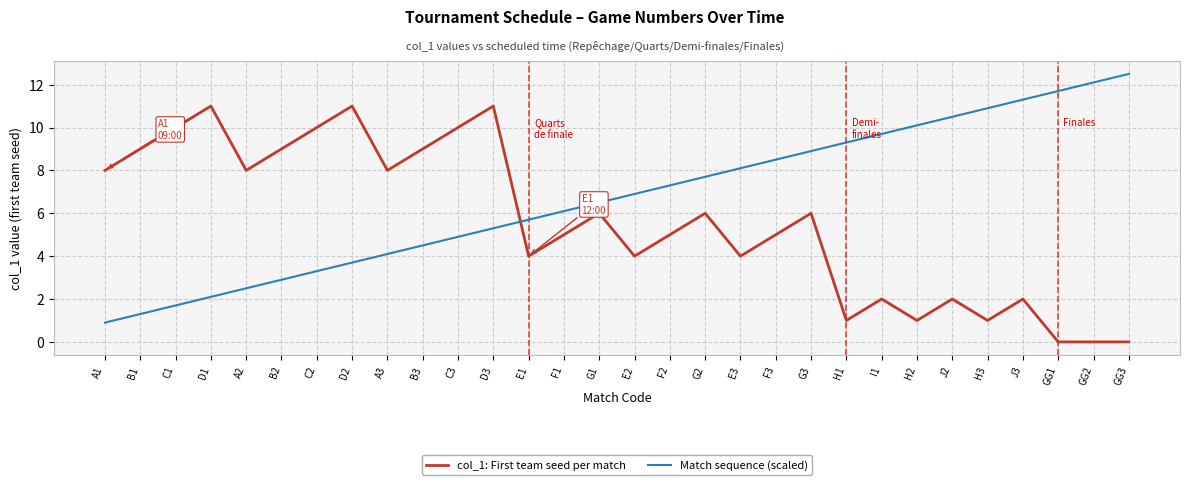

Which series has the largest total across all categories?

Match sequence (scaled)